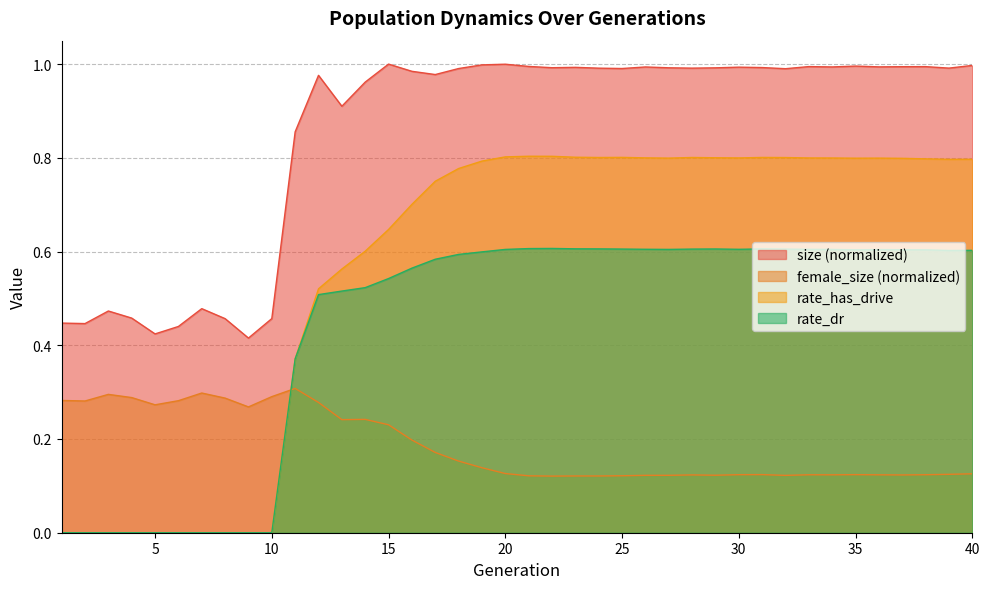

At which category is the sum across all series the highest?

20